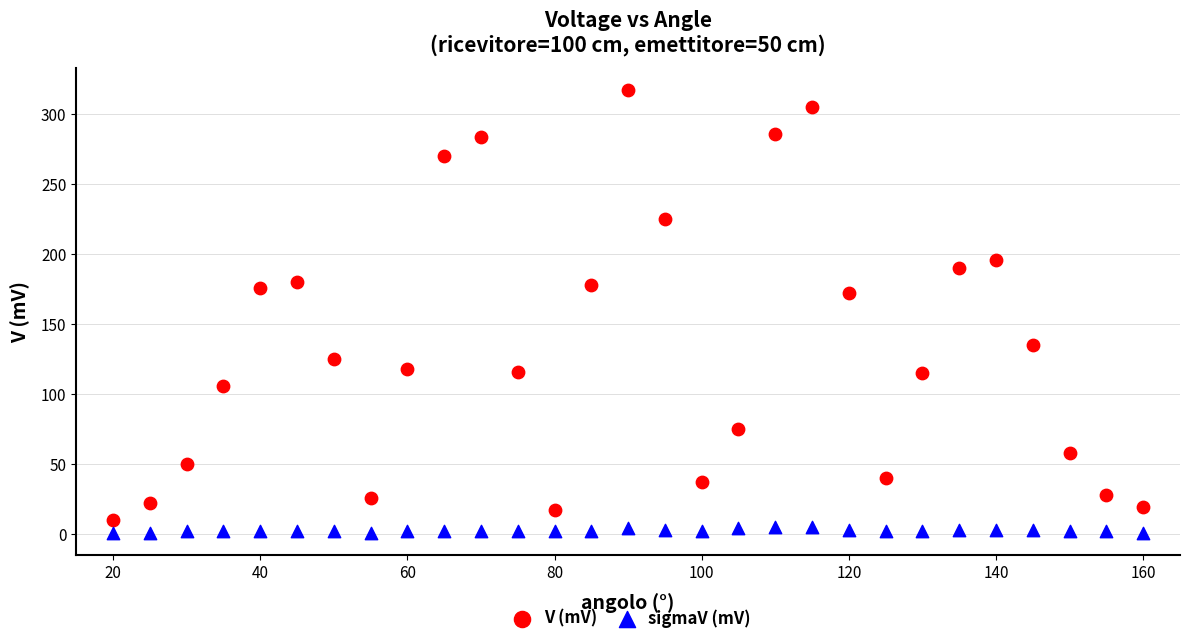

Which series reaches the minimum Y coordinate?

sigmaV (mV)